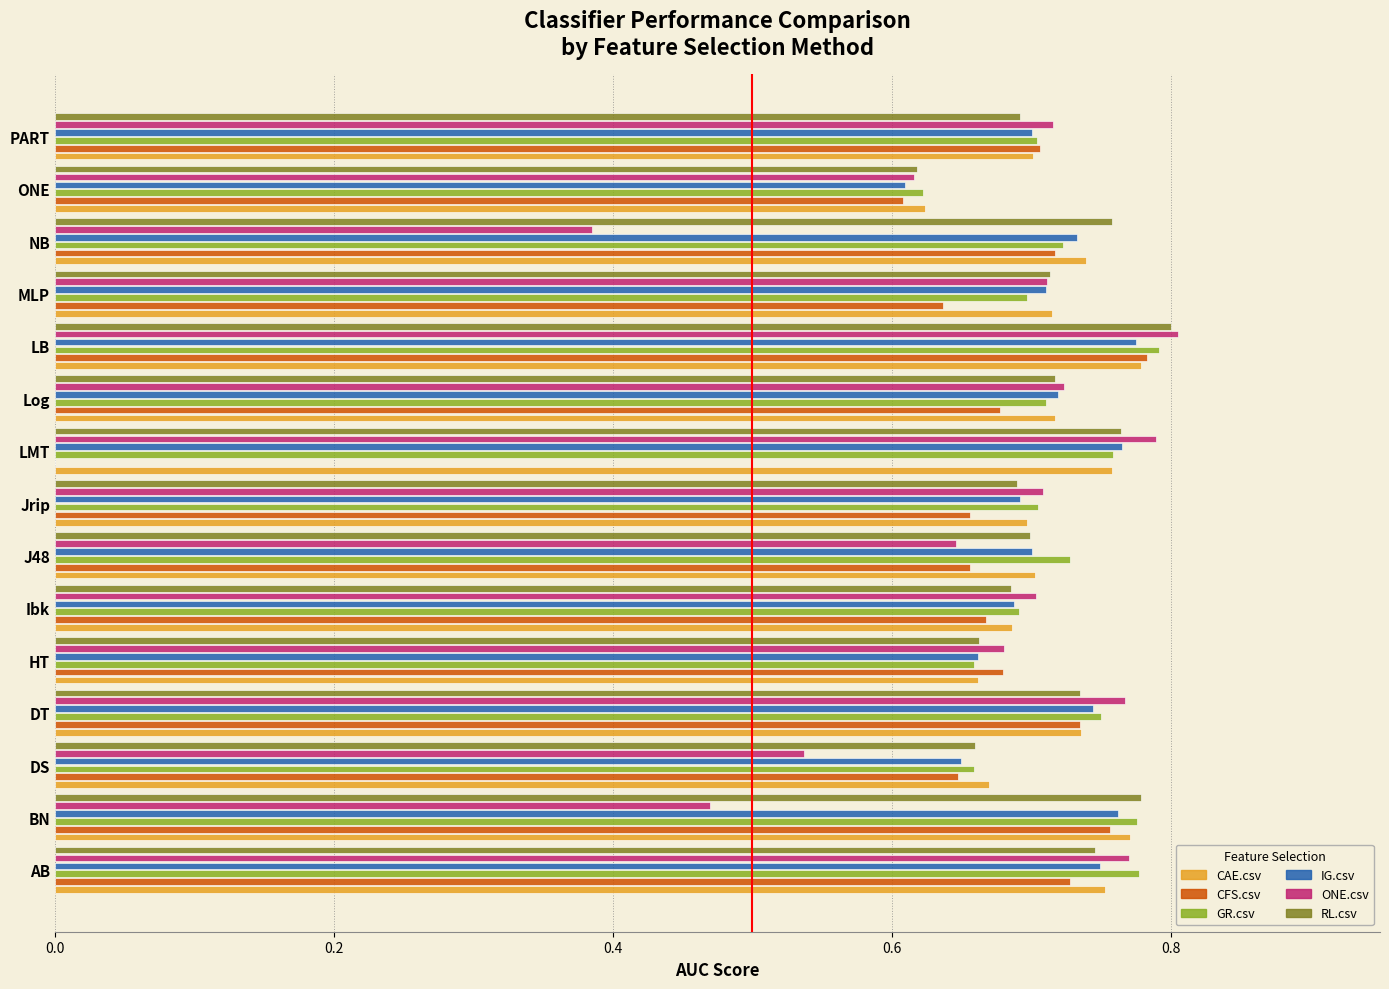

What is the sum of the CFS.csv values at MLP and NB?

1.4